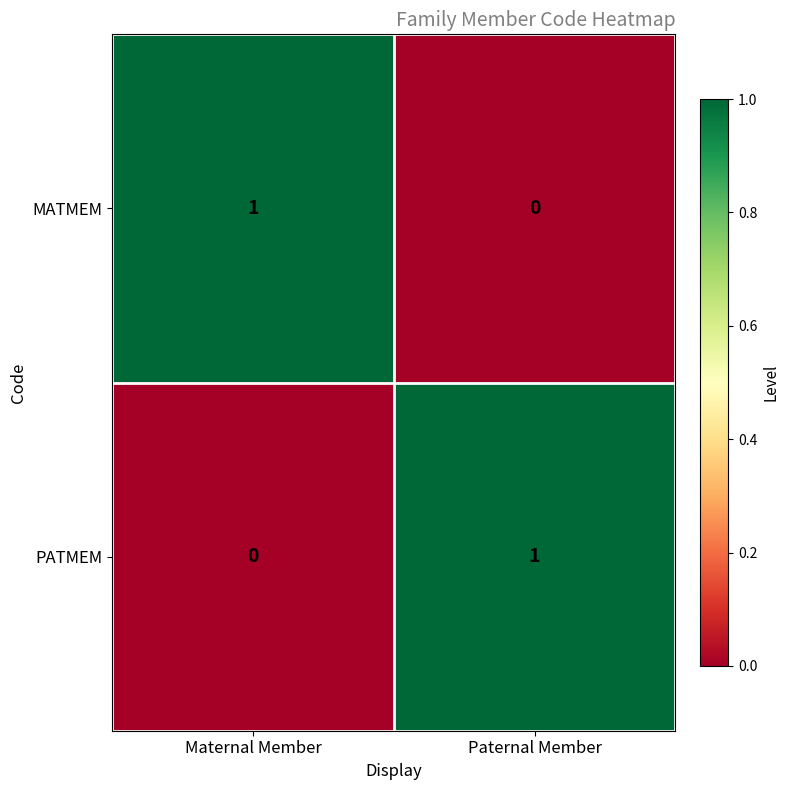

How many values in the MATMEM series are below 1?

1